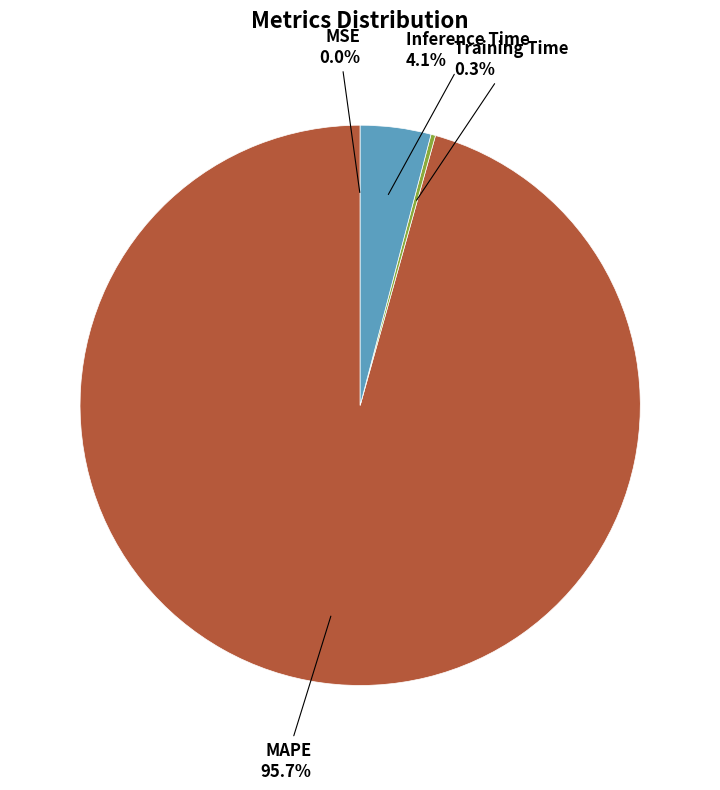

Which slice is the largest?

MAPE